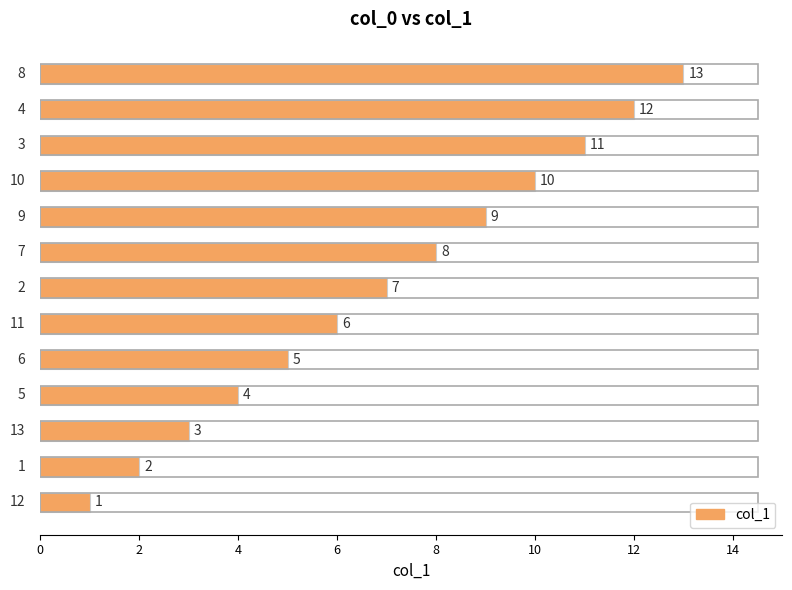

What is the maximum value shown in the chart?

13